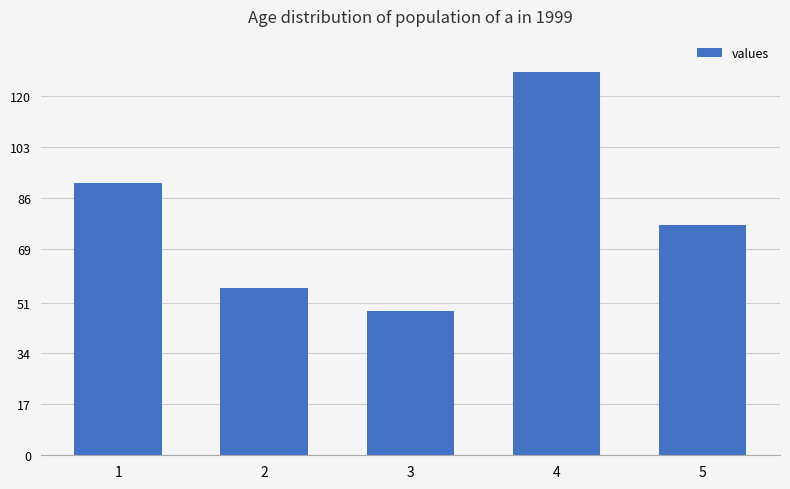

Reading left to right, extract all data points from this chart.

91	56	48	128	77